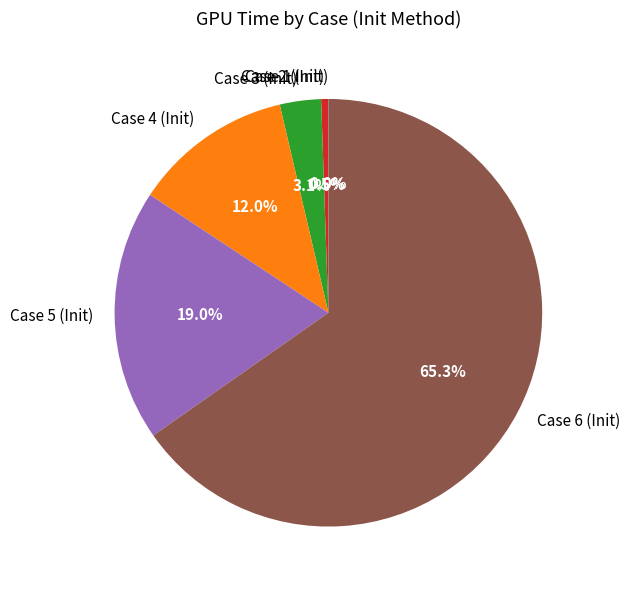

Between Case 4 (Init) and Case 5 (Init), which is larger?

Case 5 (Init)